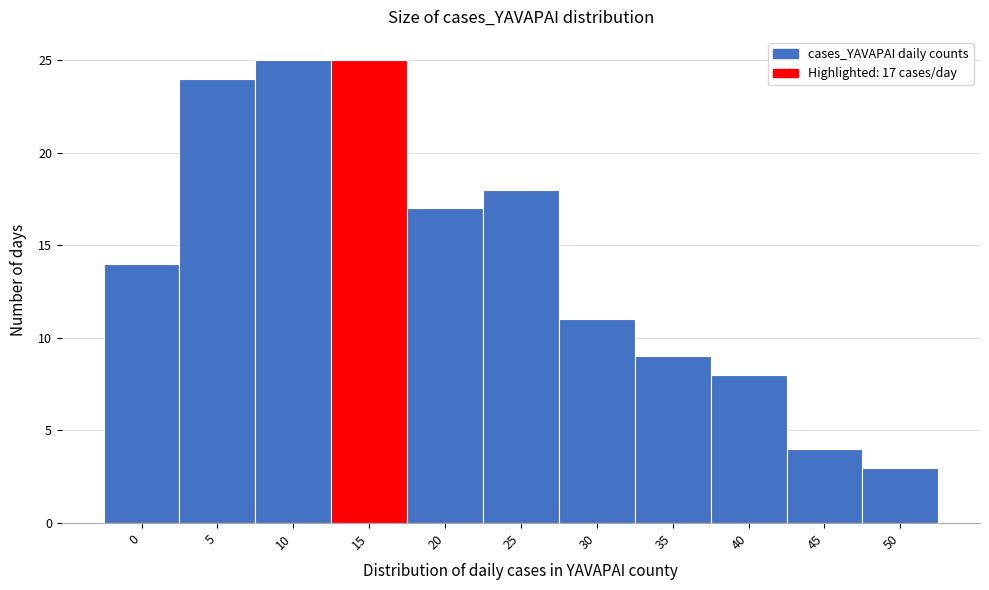

Reading left to right, transcribe all the data shown in this chart.

0=14	5=24	10=25	15=25	20=17	25=18	30=11	35=9	40=8	45=4	50=3